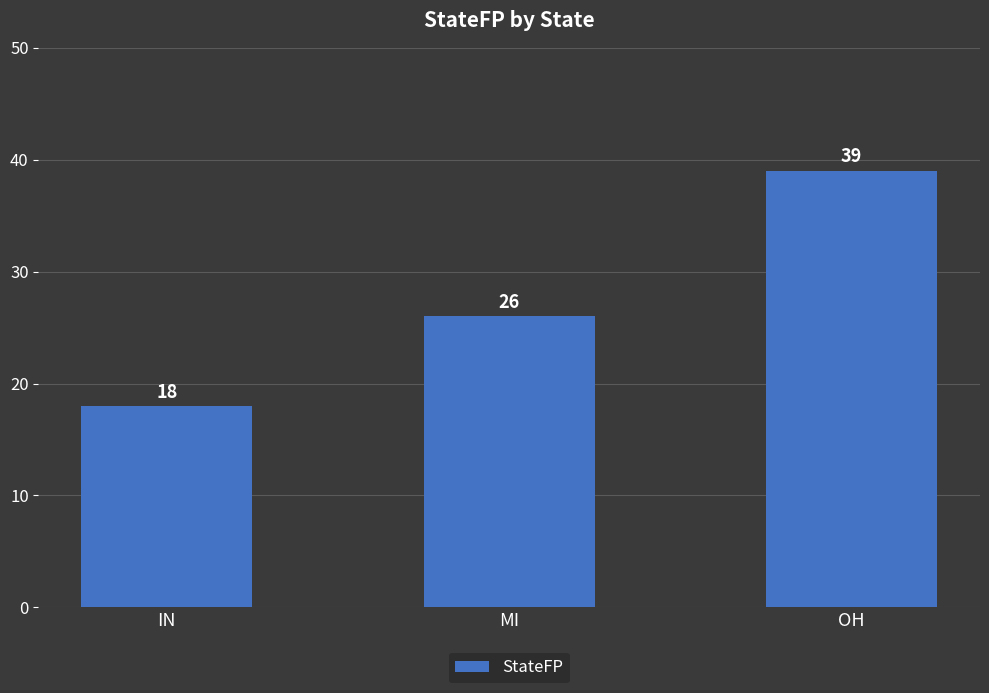

Between IN and OH, which is larger?

OH